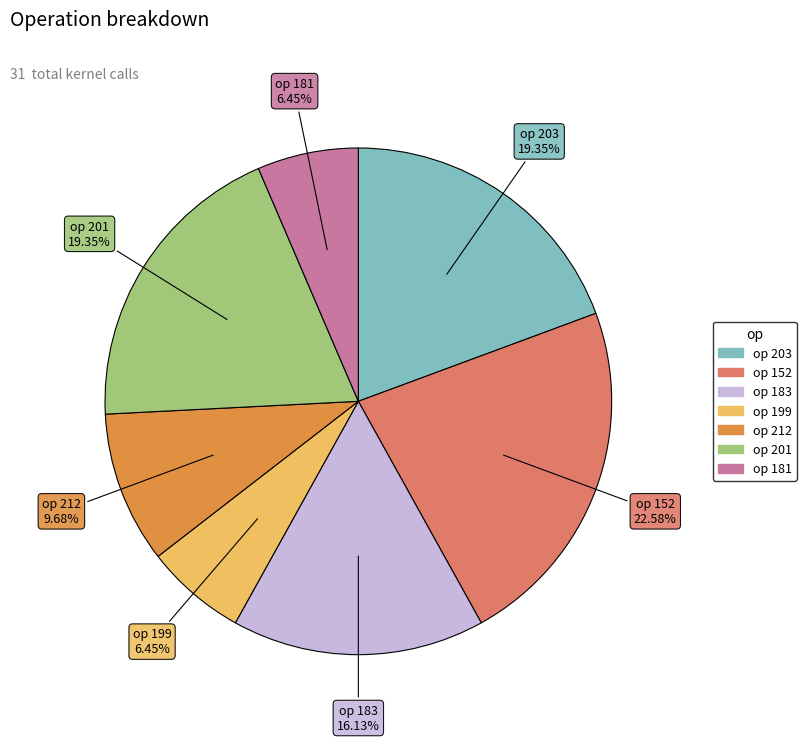

Is there any slice that represents more than half of the pie?

No